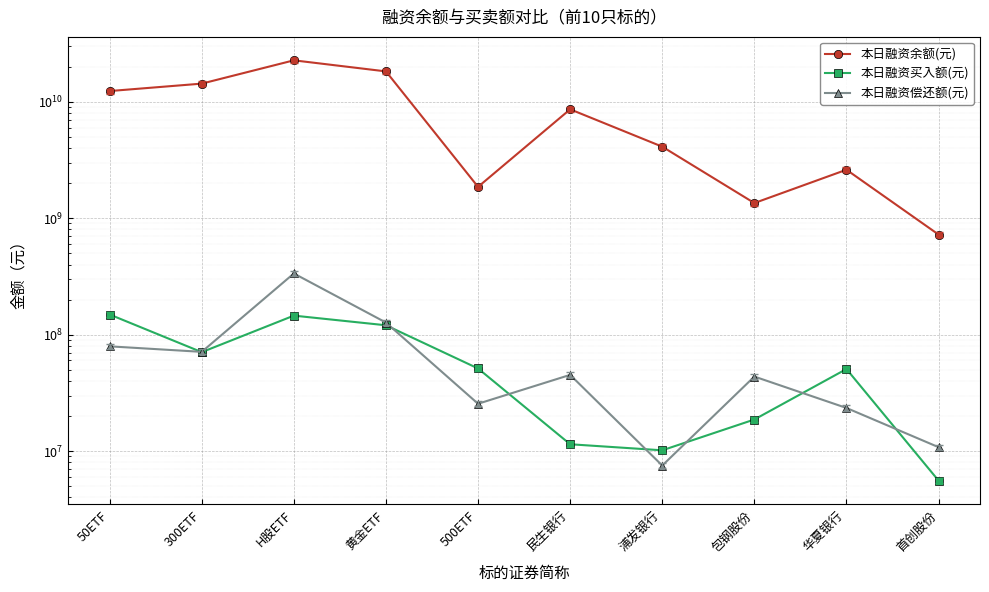

True or false: 本日融资余额(元) and 本日融资偿还额(元) cross at least once.

False